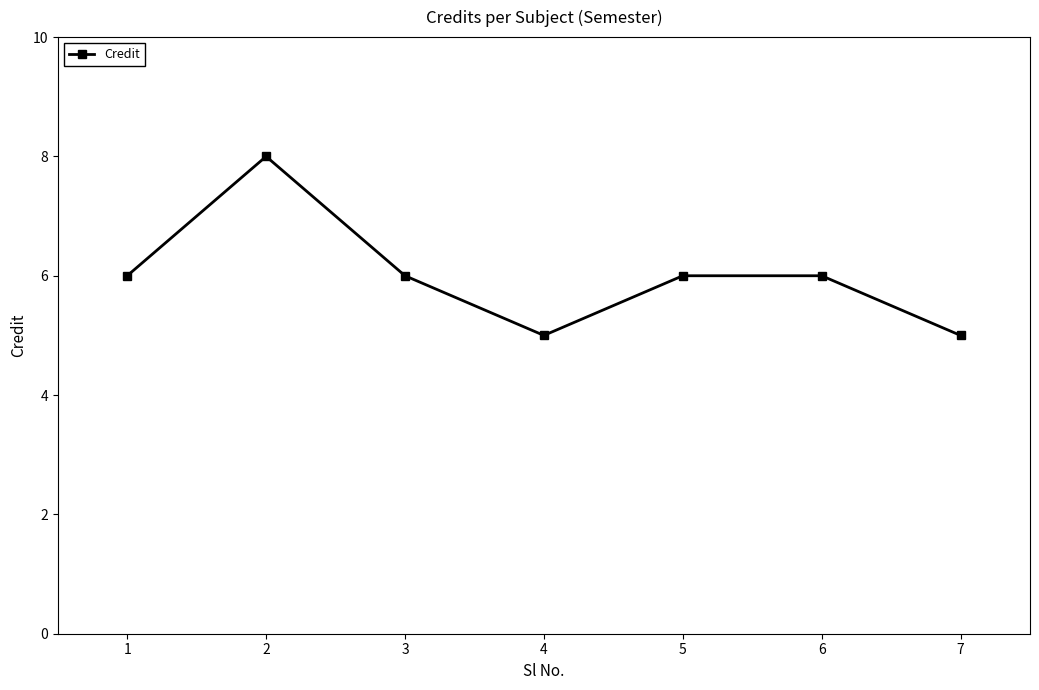

What is the average value?

6